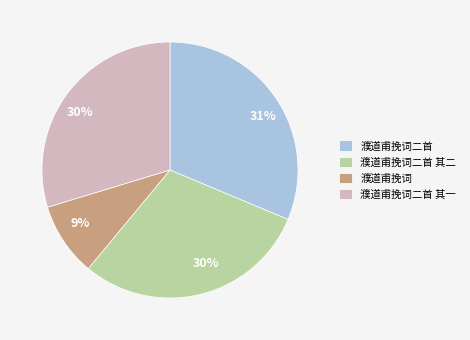

To the nearest percent, what is the difference between the largest and smallest slice percentages?

22%